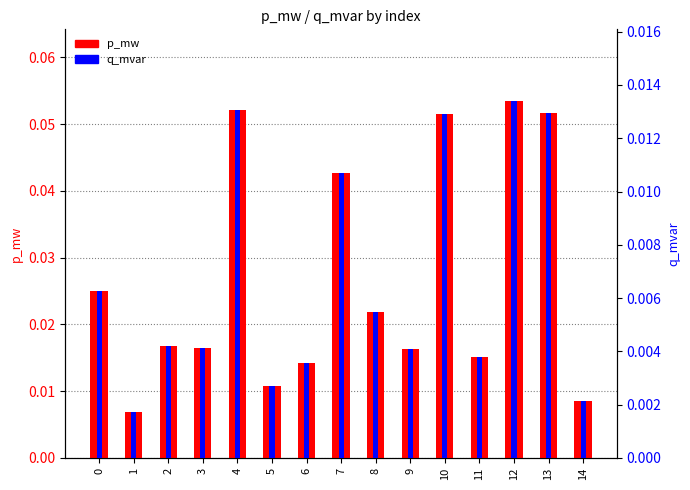

Between 11 and 12, which is larger?

12